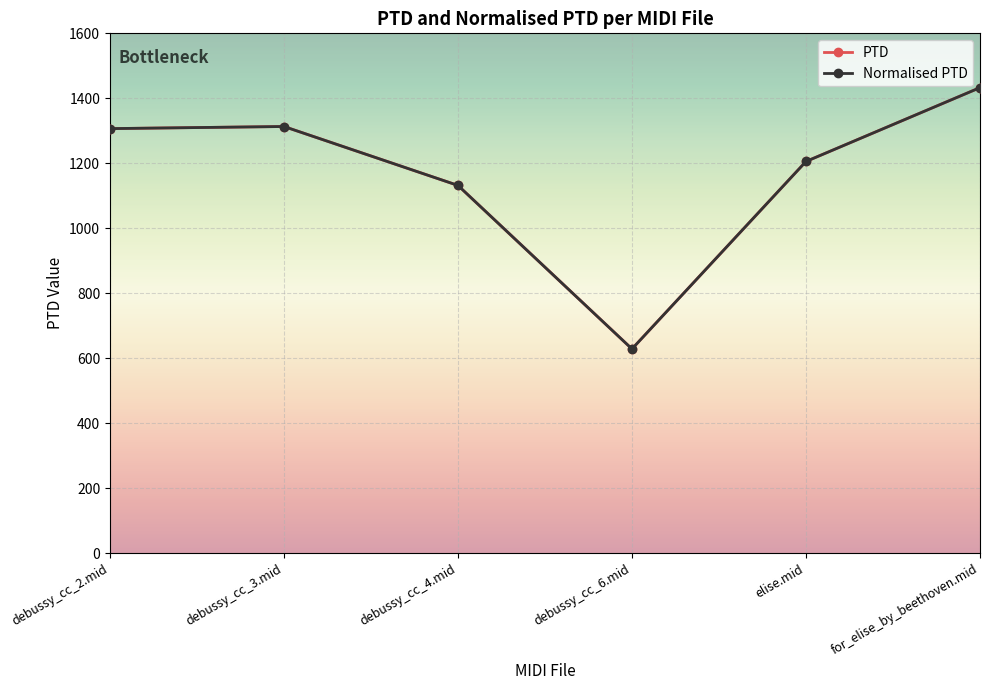

At which label is Normalised PTD closest to 1030?

debussy_cc_4.mid